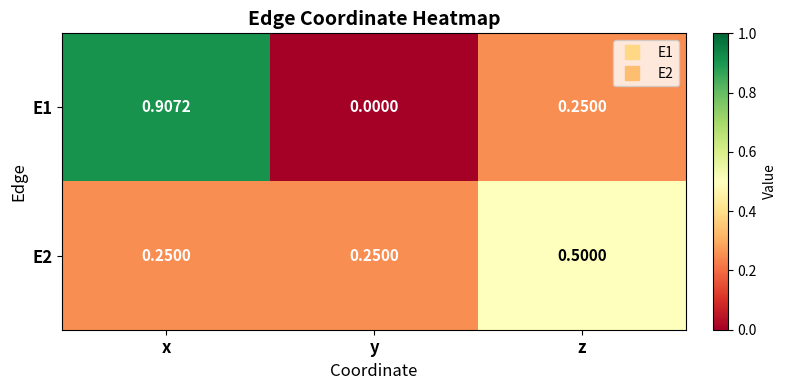

Which series changed the most between x and y?

E1